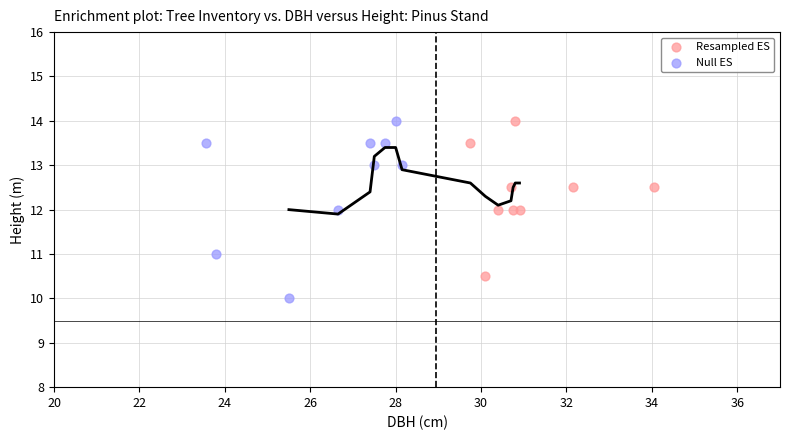

Which series has the widest spread of Y values?

Null ES